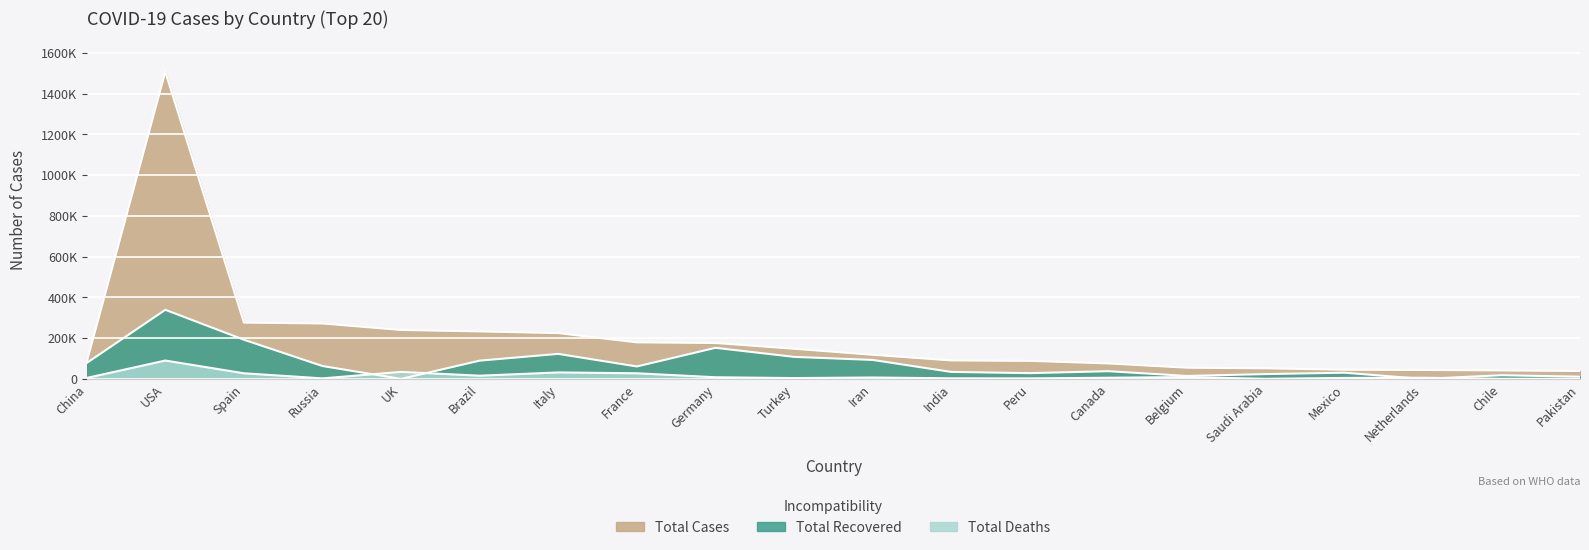

What is the difference between the Total Deaths values at Germany and Spain?

19536